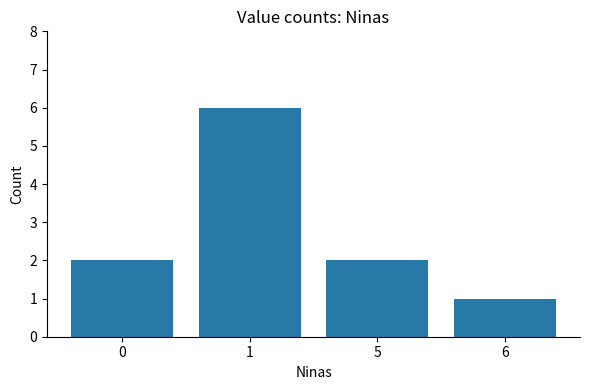

How many bars are there in total?

4